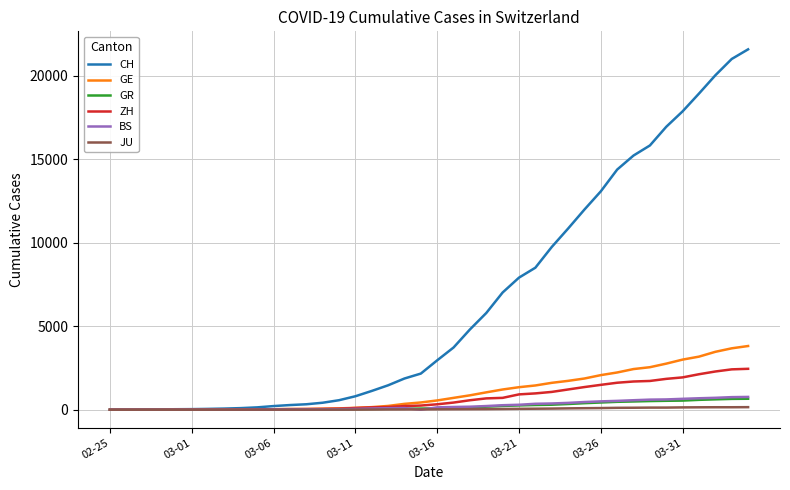

Which series has the widest spread of values?

CH